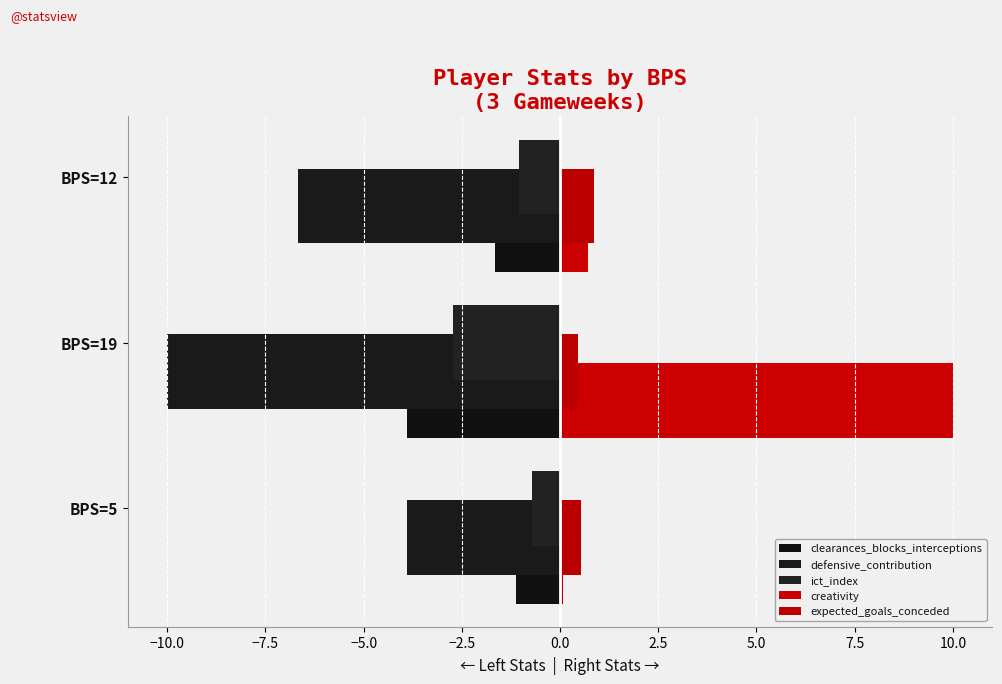

What is the highest value of the creativity series?

10.0